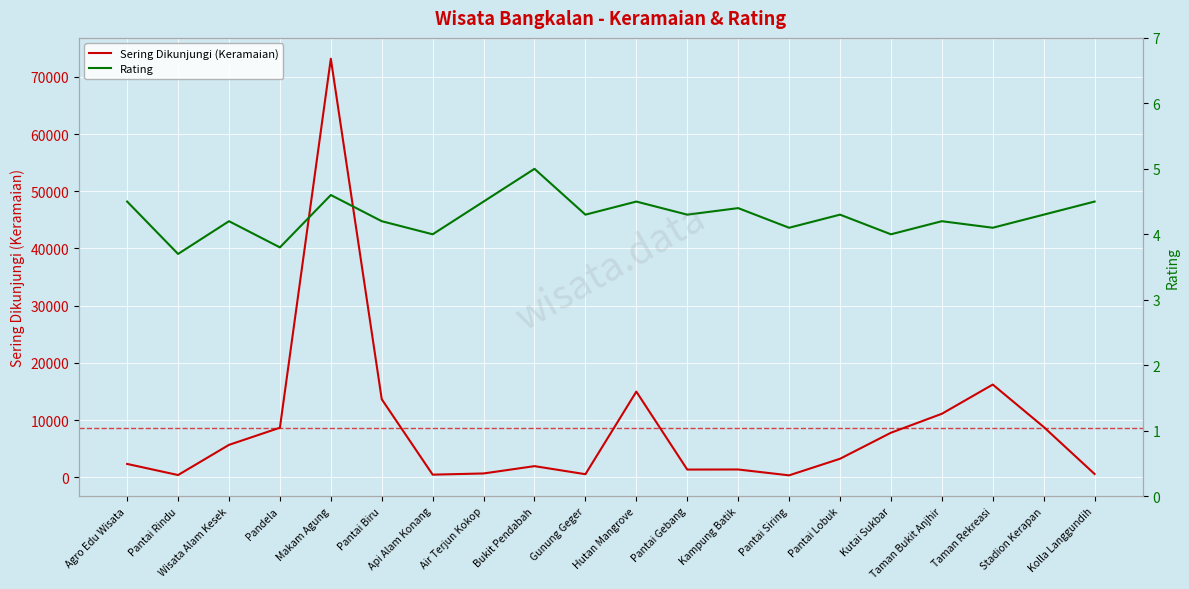

Where is Rating nearest to the value 4?

Api Alam Konang